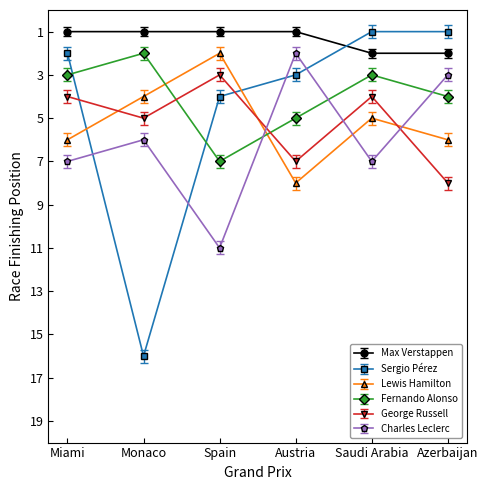

What is the difference between the second highest and minimum values in the Charles Leclerc series?

5